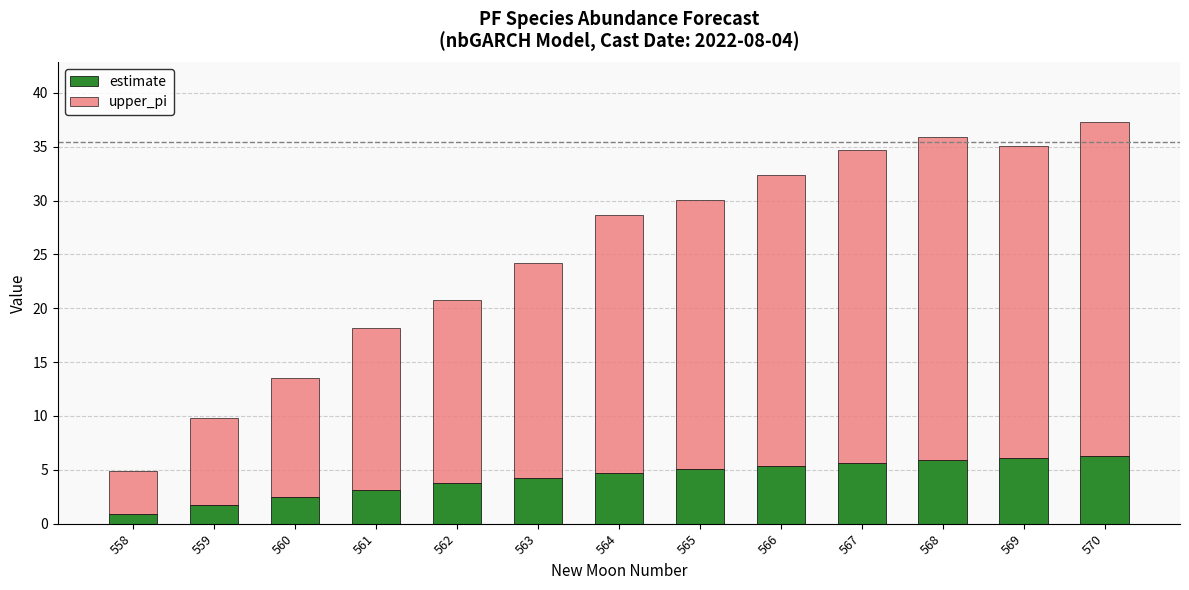

What is the lowest value of the estimate series?

0.9